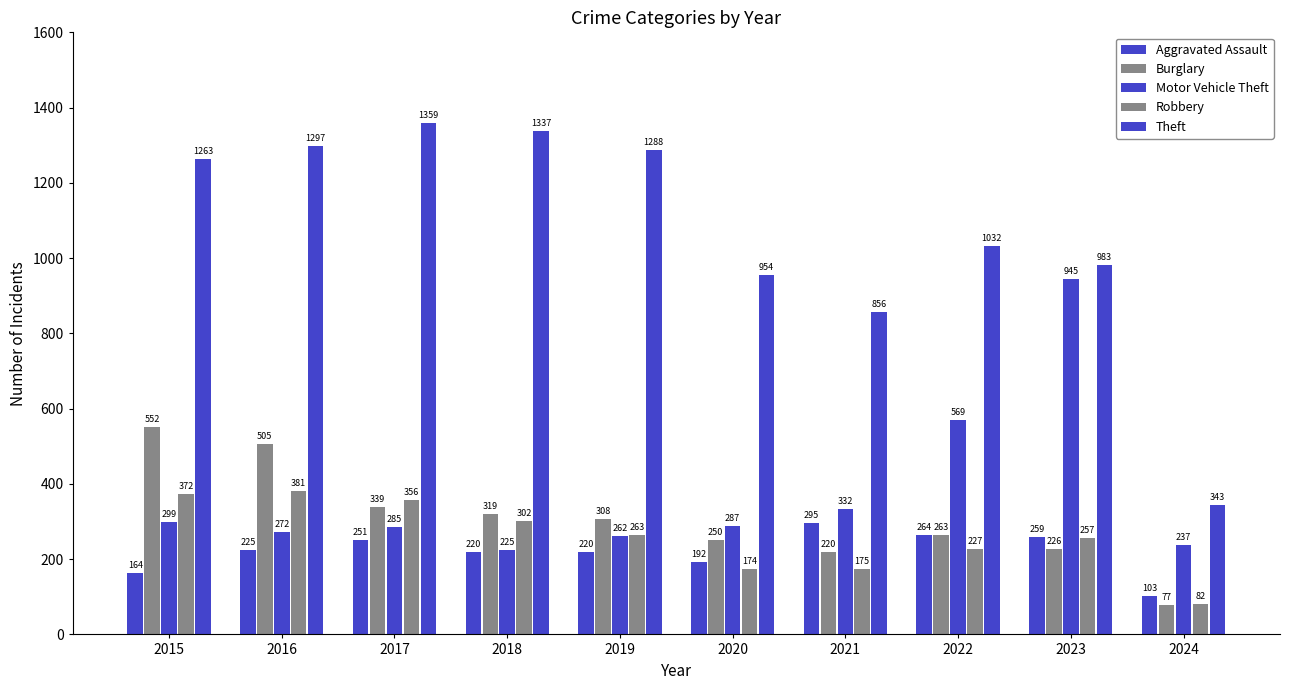

Is it true that Robbery equals 302 at 2018?

True